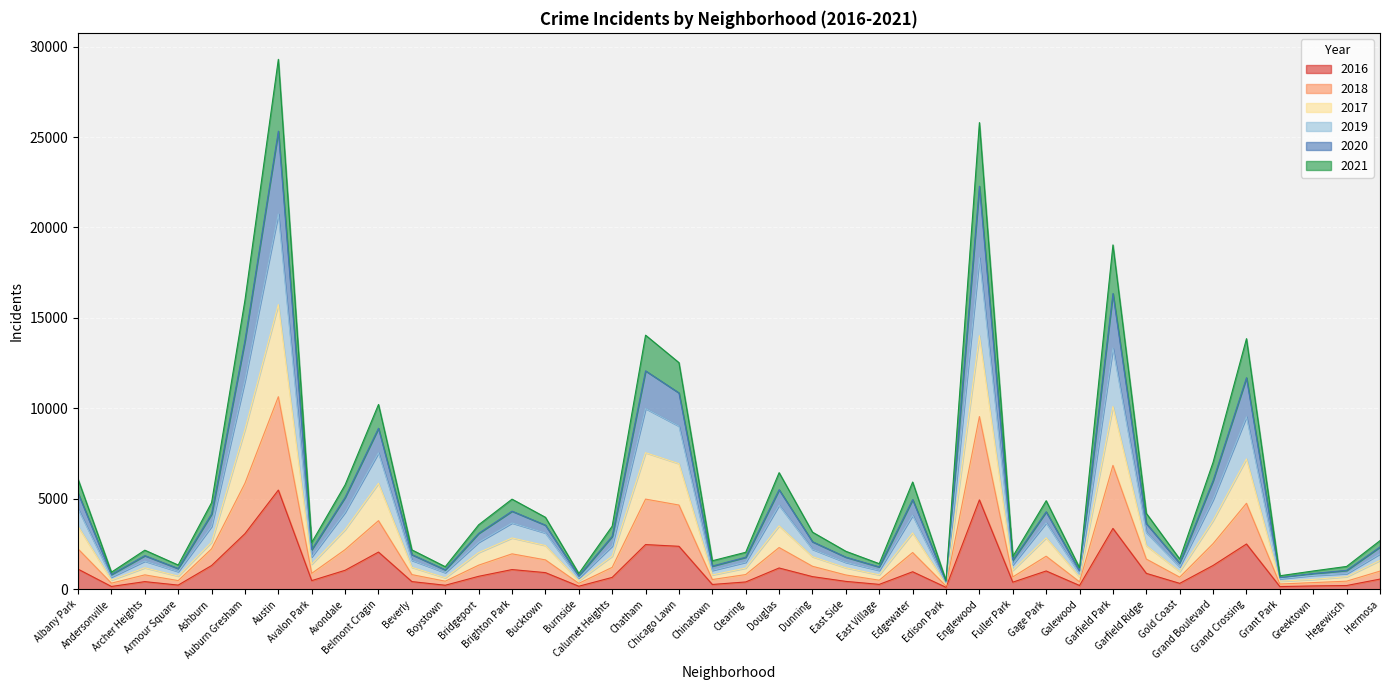

How many data points in 2016 are less than 696?

20